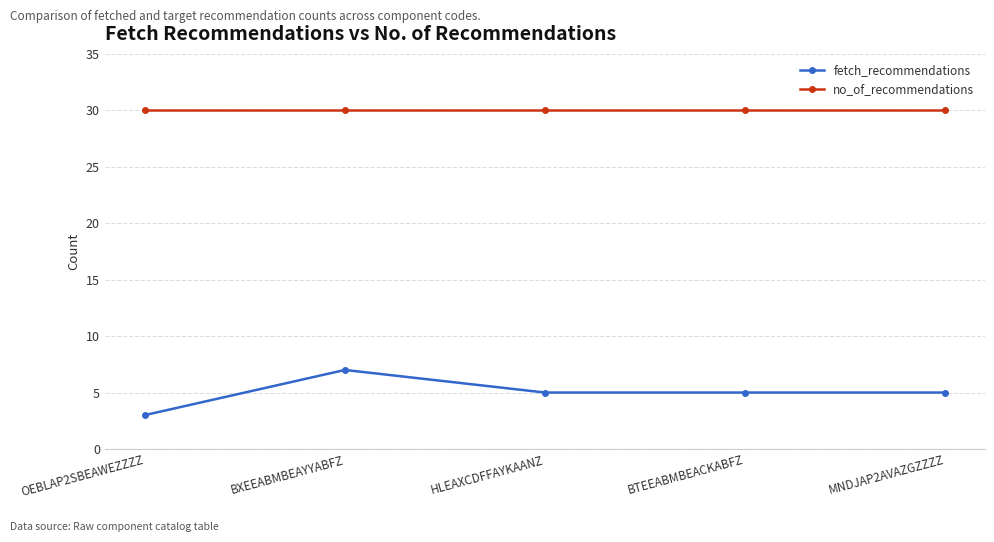

At MNDJAP2AVAZGZZZZ, list the series in order from largest to smallest.

no_of_recommendations, fetch_recommendations